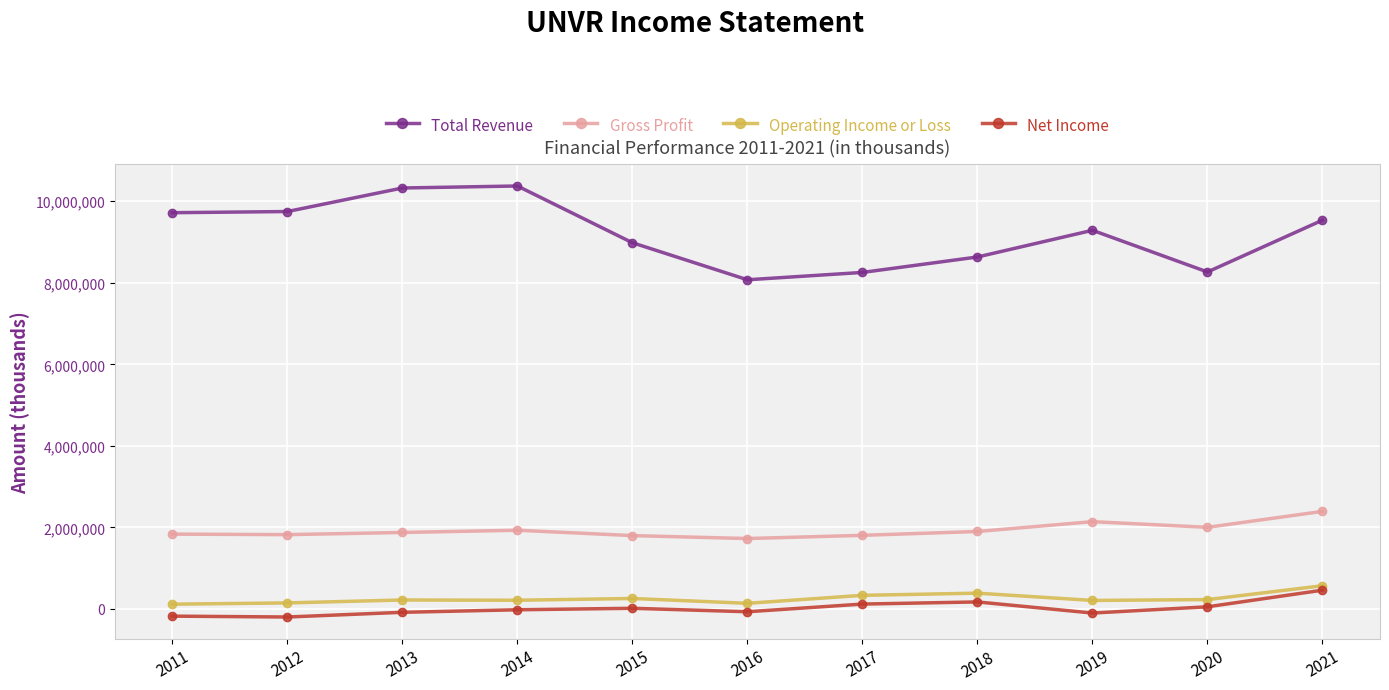

Count the number of data series in this chart.

4